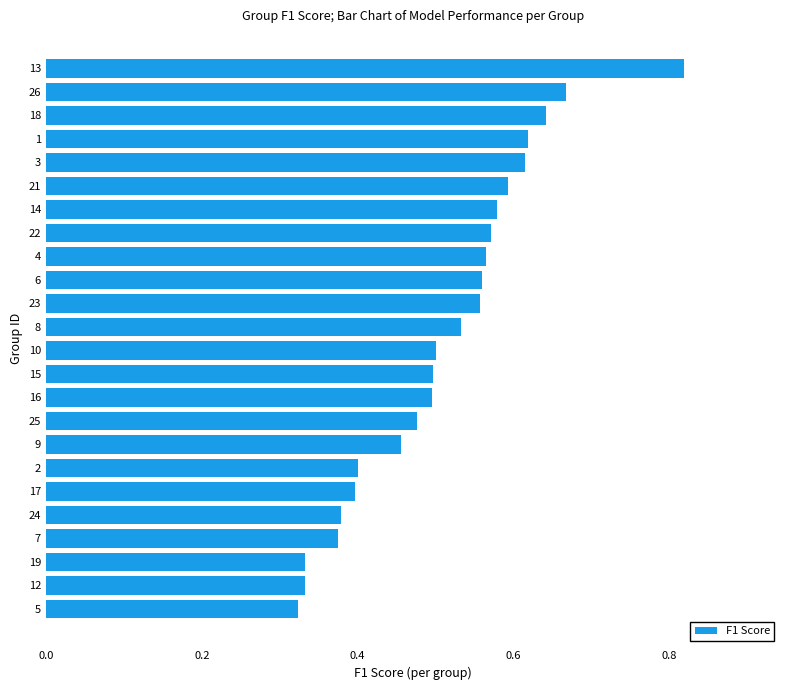

At which category does the chart reach its peak across all series?

13